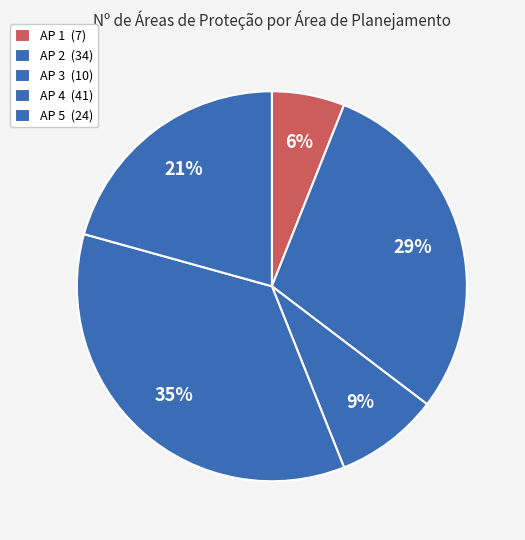

To the nearest percent, what is the average slice percentage?

20%